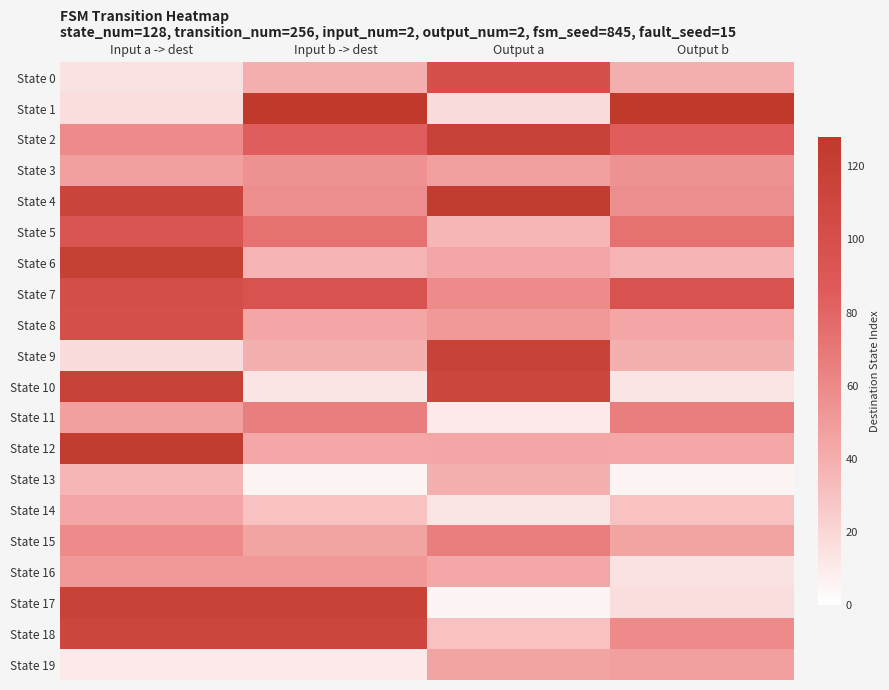

Which has a higher value, Input b -> dest or Input a -> dest?

Input b -> dest